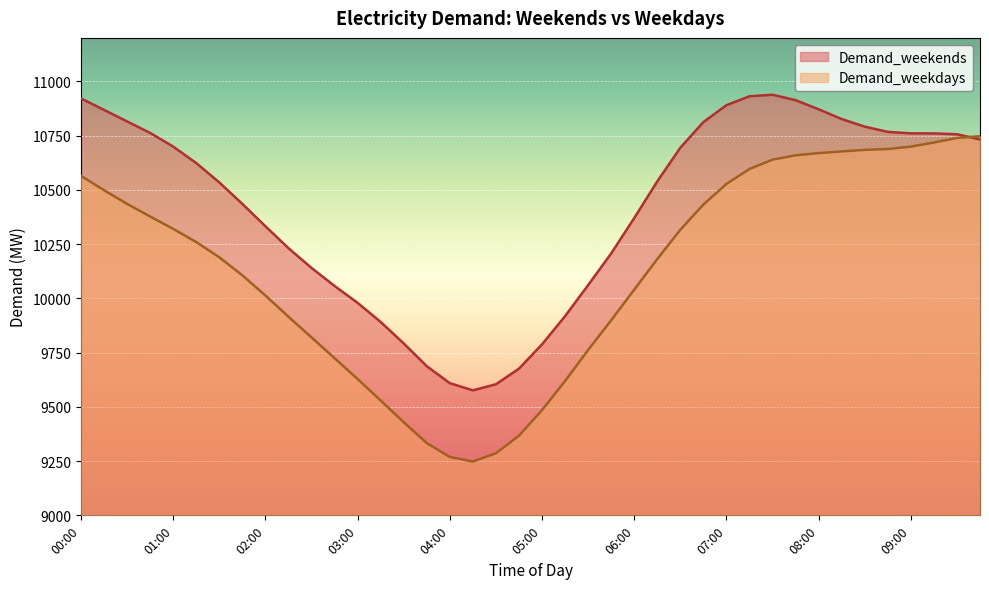

After their last crossing, which series has the higher values: Demand_weekdays or Demand_weekends?

Demand_weekdays